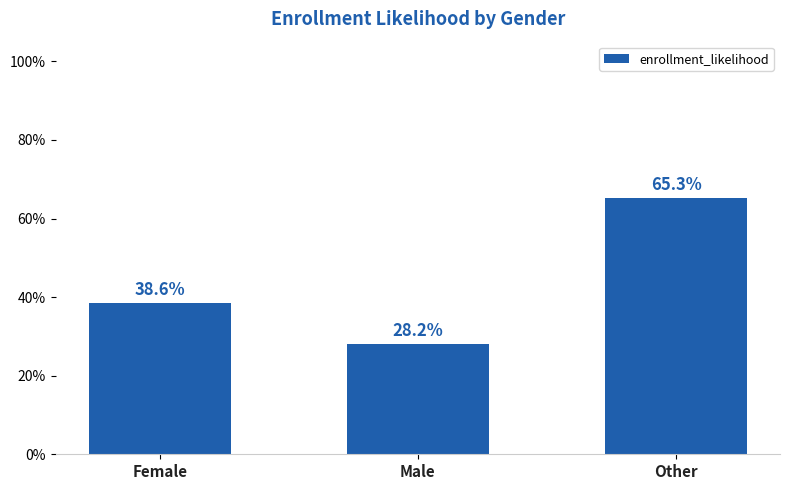

Does the chart contain stacked bars?

No